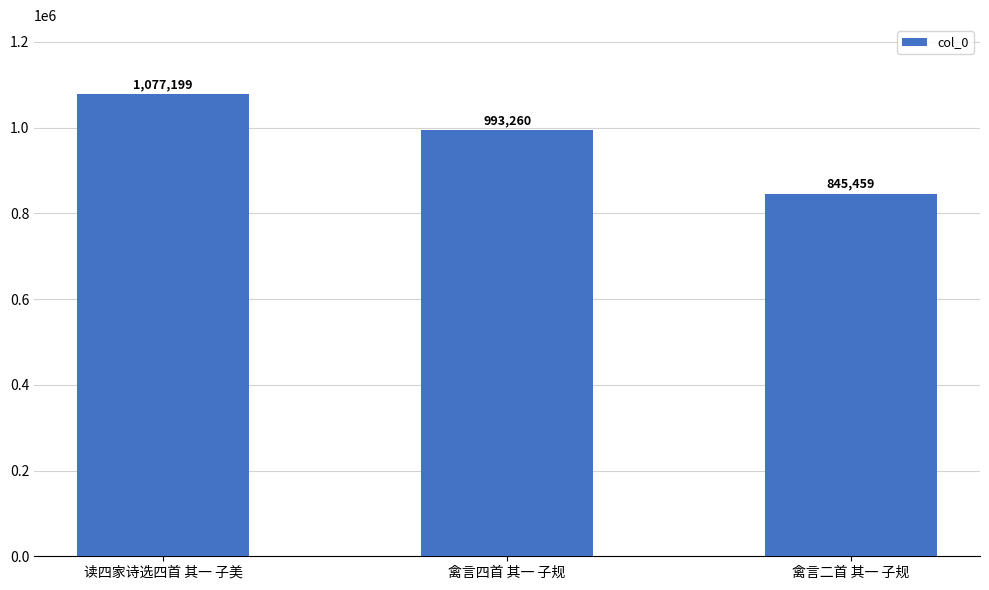

Where does the data first go above 993260?

读四家诗选四首 其一 子美